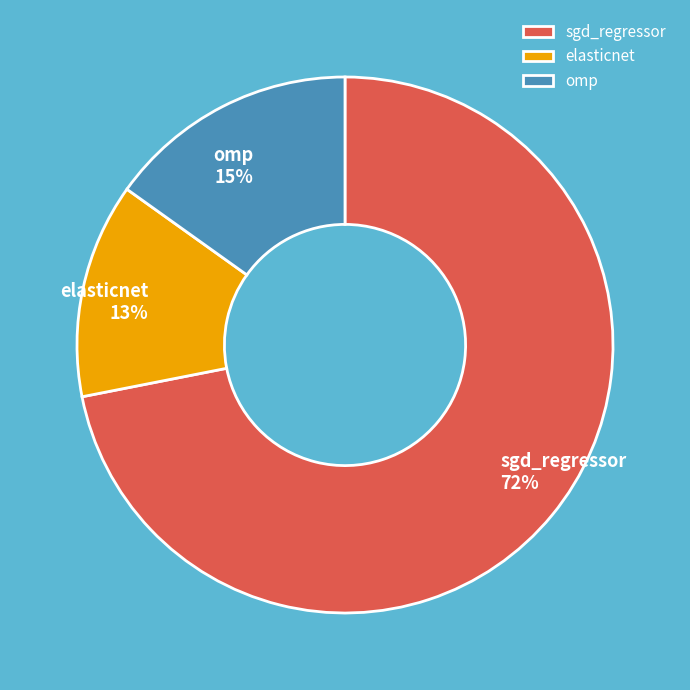

The sgd_regressor slice represents 86% of the pie. True or false?

False